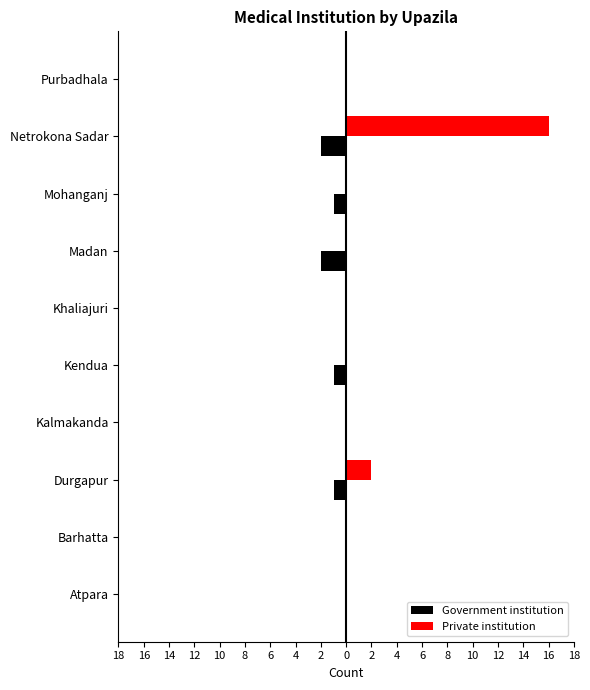

What are all the series names shown in the legend?

Government institution, Private institution